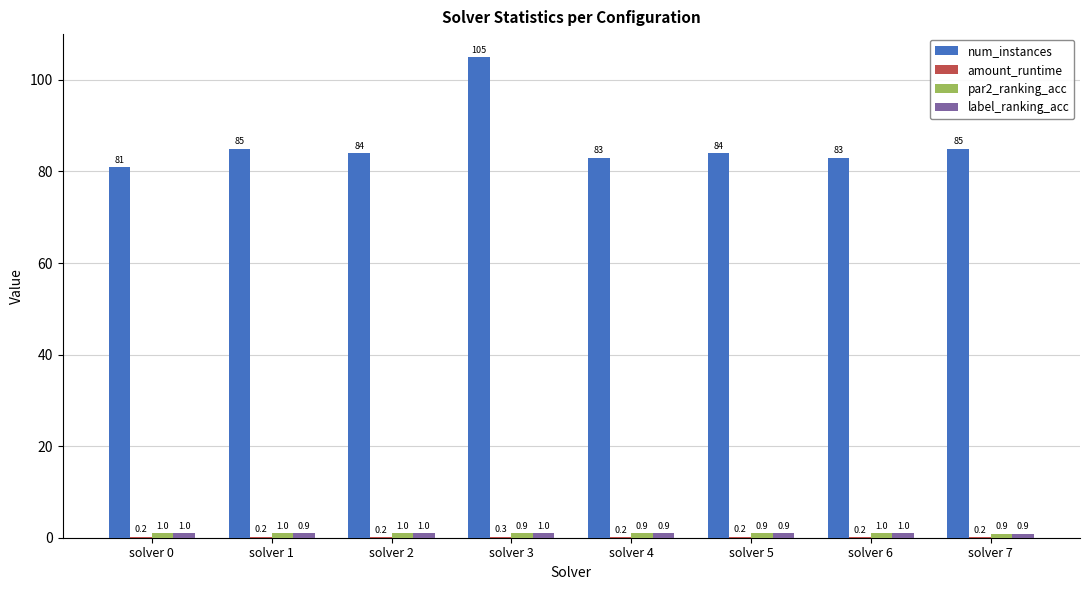

Count the number of categories in the chart.

8